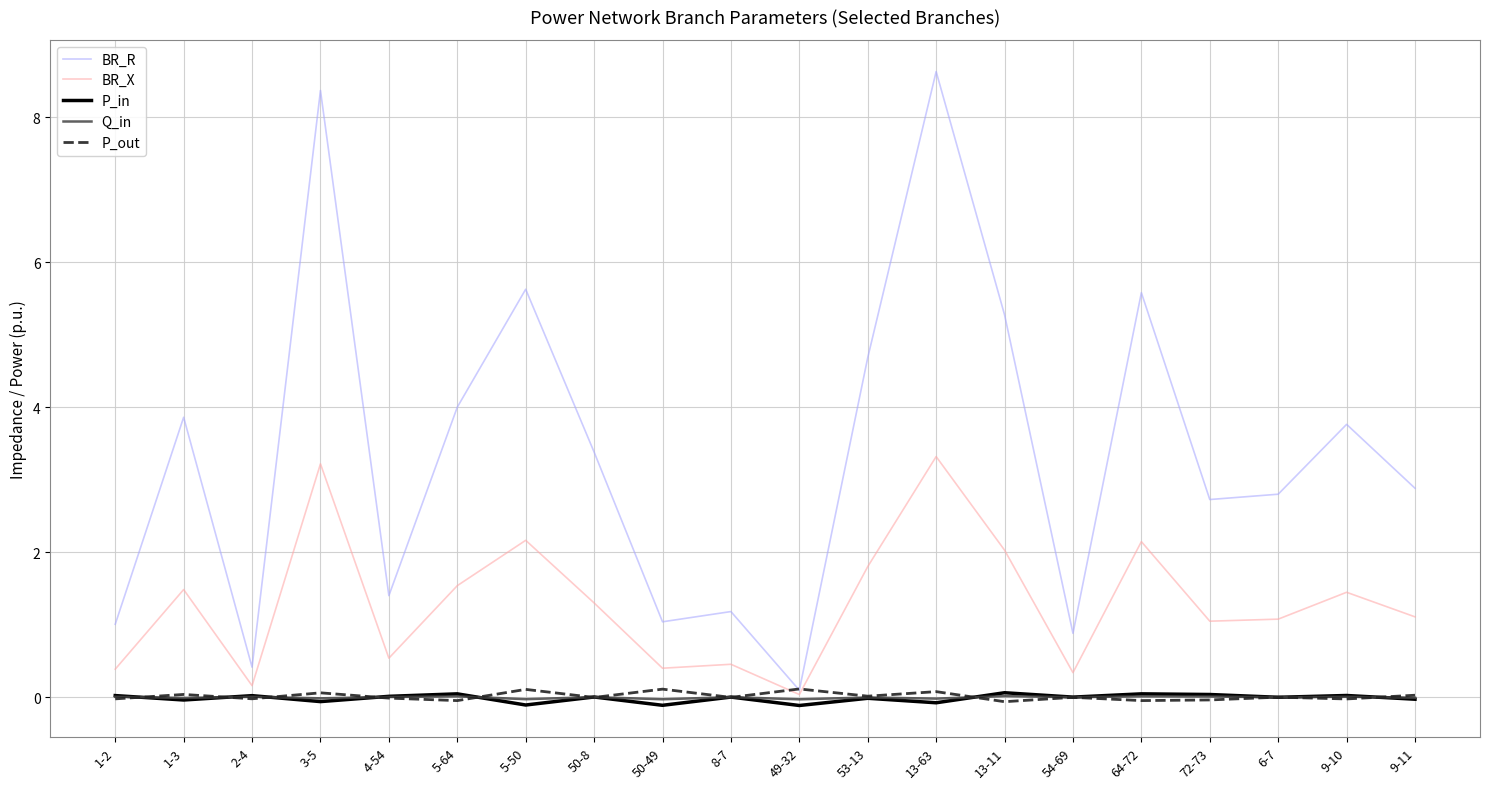

Is the value of BR_X at 4-54 greater than the value of Q_in at 2-4?

Yes